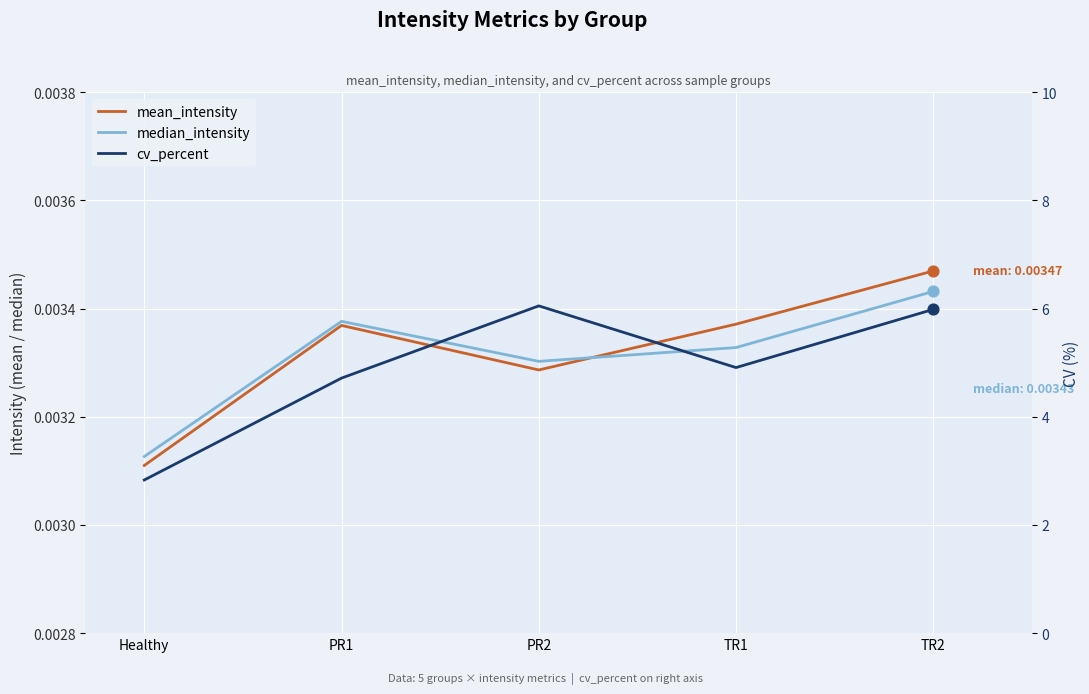

What is the total value across all series at TR2?

6.0